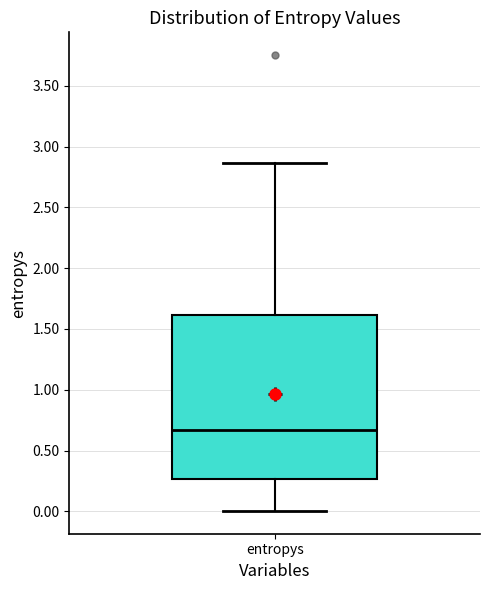

Where is the lower edge of the box for entropys on the y-axis? The values are not printed on the chart, so give them approximately, as read against the axis.

0.25